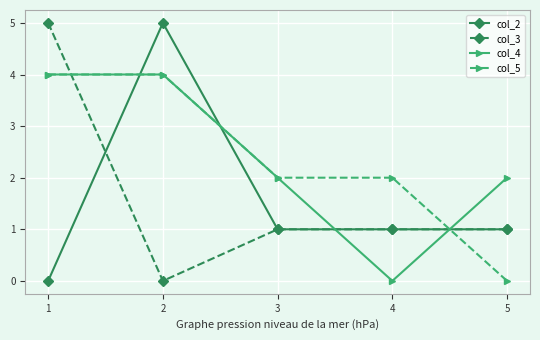

How many positive values does the col_3 series have?

4